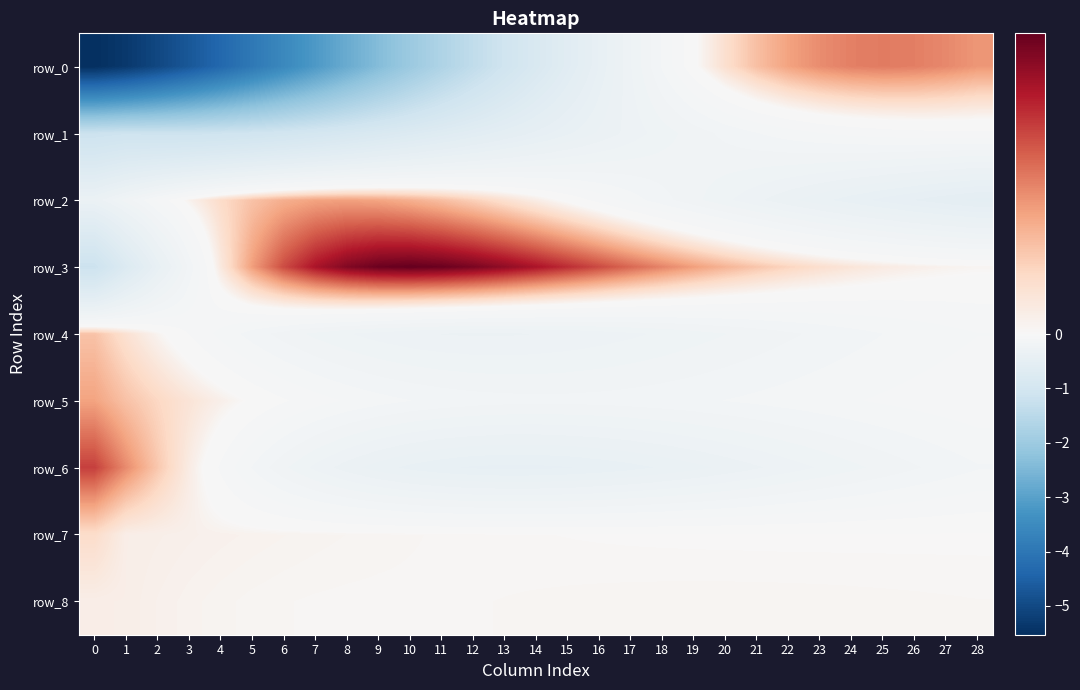

Reading right to left, list all the values displayed in this chart.

row_0: 0.2	0.2	0.3	0.3	0.3	0.2	0.2	0.2	0.1	-0.0	-0.1	-0.3	-0.4	-0.6	-0.8	-1.1	-1.4	-1.7	-2.0	-2.4	-2.8	-3.2	-3.6	-4.0	-4.3	-4.7	-5.0	-5.3	-5.5
row_1: -0.1	-0.1	-0.1	-0.1	-0.1	-0.1	-0.1	-0.1	-0.2	-0.2	-0.2	-0.3	-0.3	-0.4	-0.5	-0.5	-0.6	-0.7	-0.8	-0.8	-0.9	-1.0	-1.0	-1.1	-1.1	-1.2	-1.2	-1.1	-1.2
row_2: -0.5	-0.5	-0.5	-0.4	-0.4	-0.4	-0.3	-0.3	-0.2	-0.2	-0.2	-0.1	-0.1	-0.0	0.0	0.1	0.1	0.2	0.2	0.2	0.2	0.2	0.2	0.1	0.1	0.0	-0.1	-0.2	-0.3
row_3: 0.0	0.0	0.0	0.0	0.1	0.1	0.1	0.1	0.2	0.2	0.2	0.3	0.3	0.4	0.4	0.4	0.5	0.5	0.5	0.5	0.5	0.4	0.3	0.2	0.1	-0.2	-0.4	-0.8	-1.2
row_4: -0.1	-0.1	-0.1	-0.1	-0.1	-0.2	-0.2	-0.2	-0.2	-0.2	-0.3	-0.3	-0.3	-0.3	-0.3	-0.3	-0.3	-0.3	-0.3	-0.3	-0.3	-0.2	-0.2	-0.1	-0.1	-0.0	0.0	0.1	0.1
row_5: -0.1	-0.1	-0.1	-0.1	-0.1	-0.1	-0.1	-0.1	-0.1	-0.1	-0.1	-0.2	-0.2	-0.2	-0.2	-0.2	-0.2	-0.1	-0.1	-0.1	-0.1	-0.1	-0.0	-0.0	0.0	0.1	0.1	0.1	0.2
row_6: -0.1	-0.2	-0.2	-0.2	-0.2	-0.3	-0.3	-0.3	-0.3	-0.4	-0.4	-0.4	-0.4	-0.4	-0.4	-0.4	-0.4	-0.4	-0.4	-0.4	-0.3	-0.3	-0.2	-0.1	-0.1	0.0	0.1	0.2	0.3
row_7: 0.0	0.0	0.0	0.0	0.0	0.0	0.0	0.0	0.0	0.0	0.0	0.0	0.0	0.0	0.0	0.0	0.0	0.0	0.0	0.0	0.0	0.0	0.0	0.0	0.0	0.0	0.0	0.0	0.1
row_8: 0.0	0.0	0.0	0.0	0.0	0.0	0.0	0.0	0.0	0.0	0.0	0.0	0.0	0.0	0.0	0.0	0.0	0.0	0.0	0.0	0.0	0.0	0.0	0.0	0.0	0.0	0.0	0.0	0.0